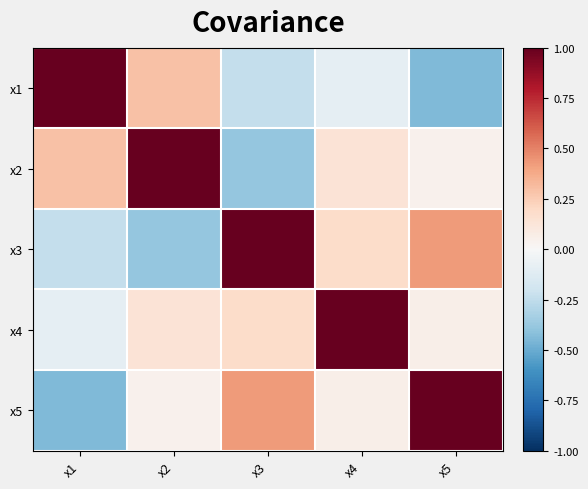

What is the difference between the highest and lowest values at x5?

1.4